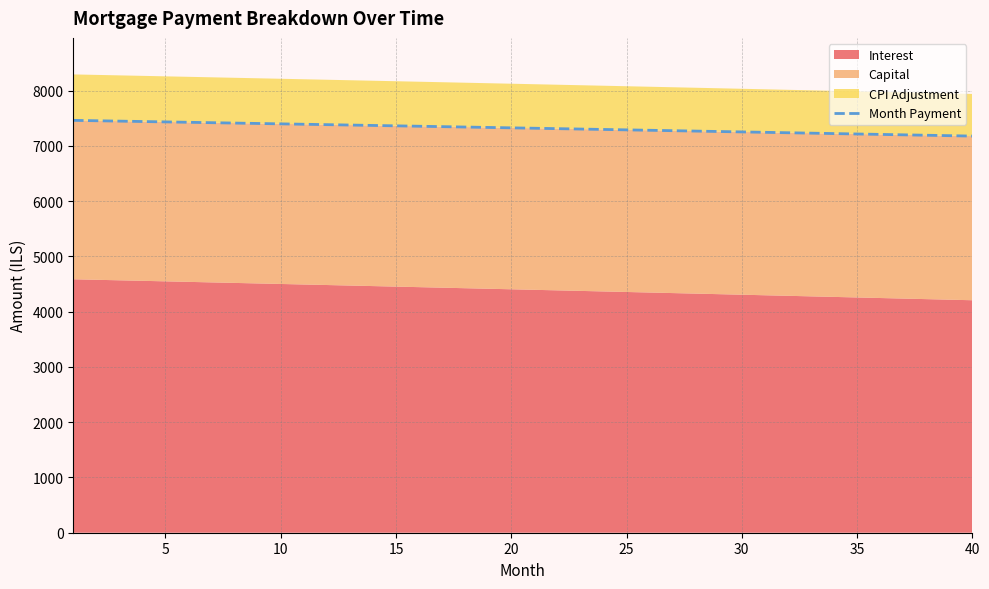

What is the minimum value for Month Payment?

7178.5